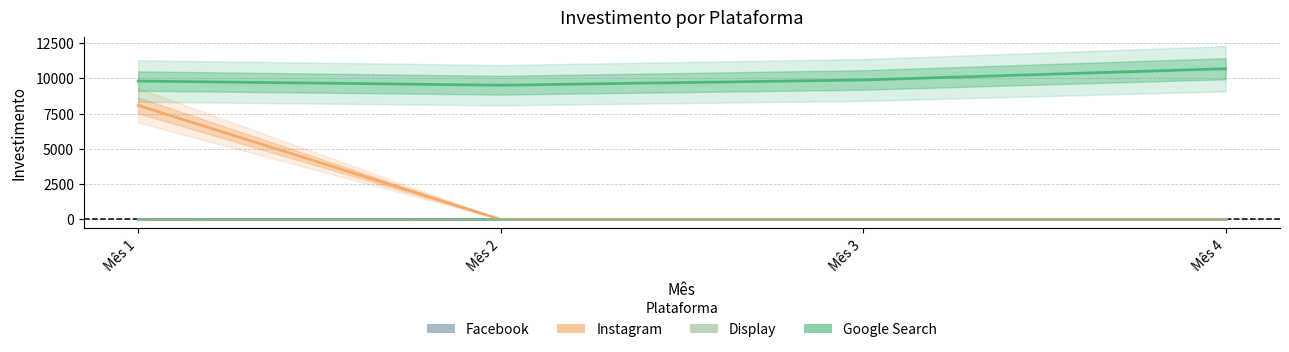

Is it true that Google Search equals 10689 at Mês 4?

True